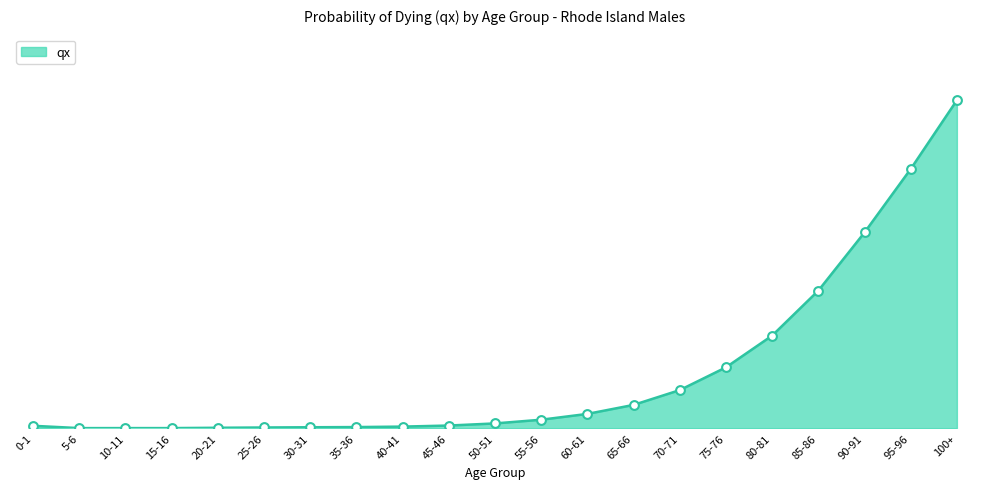

What is the change in value from 10-11 to 80-81?

+0.2